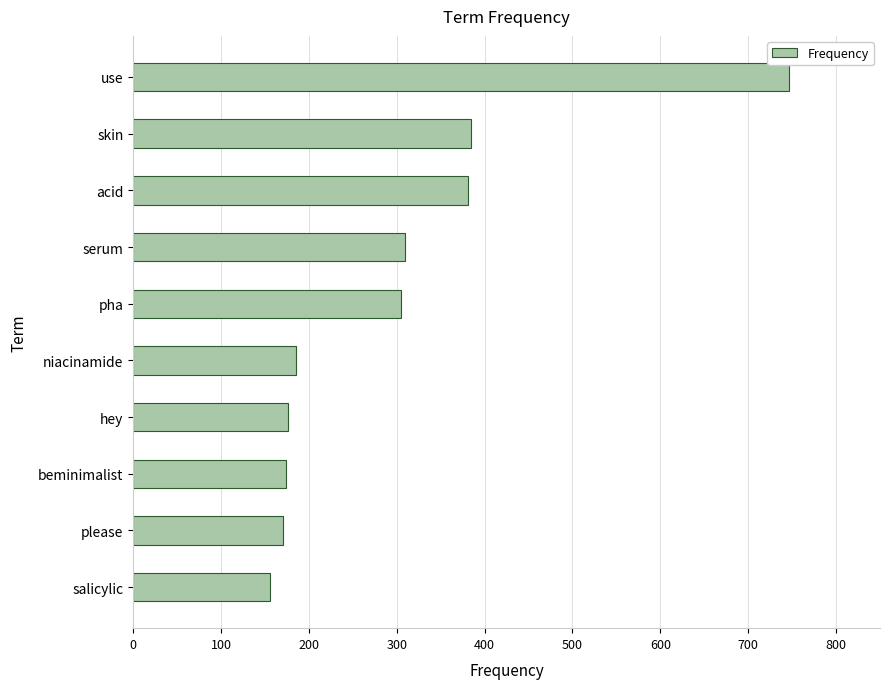

What is the ratio of the value at use to the value at pha?

2.4